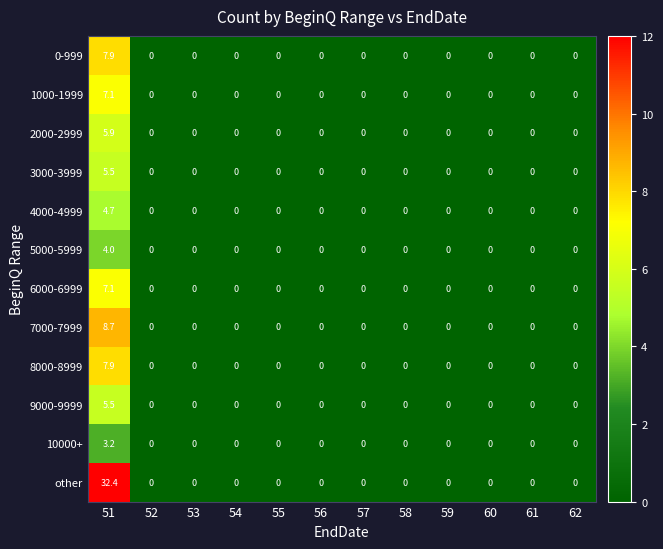

The 7000-7999 series shows 0.0 at 54. True or false?

True